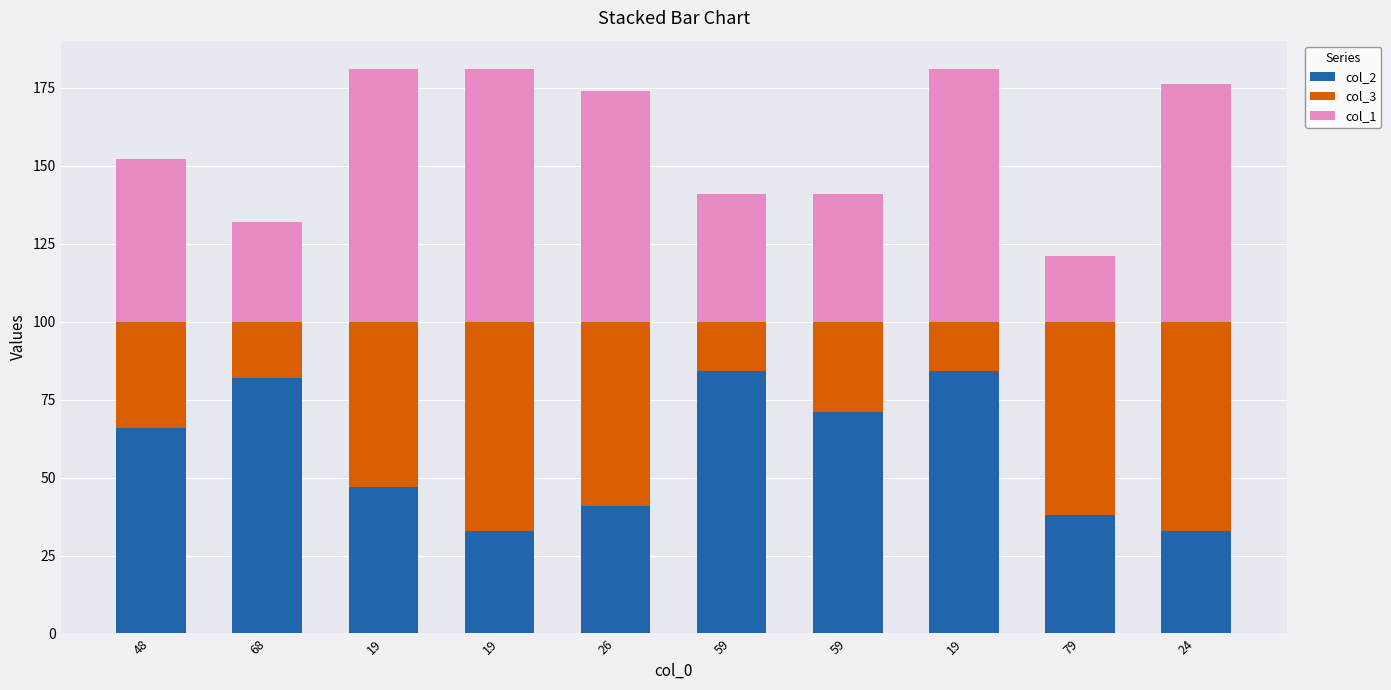

What is the sum of all col_3 values?

421